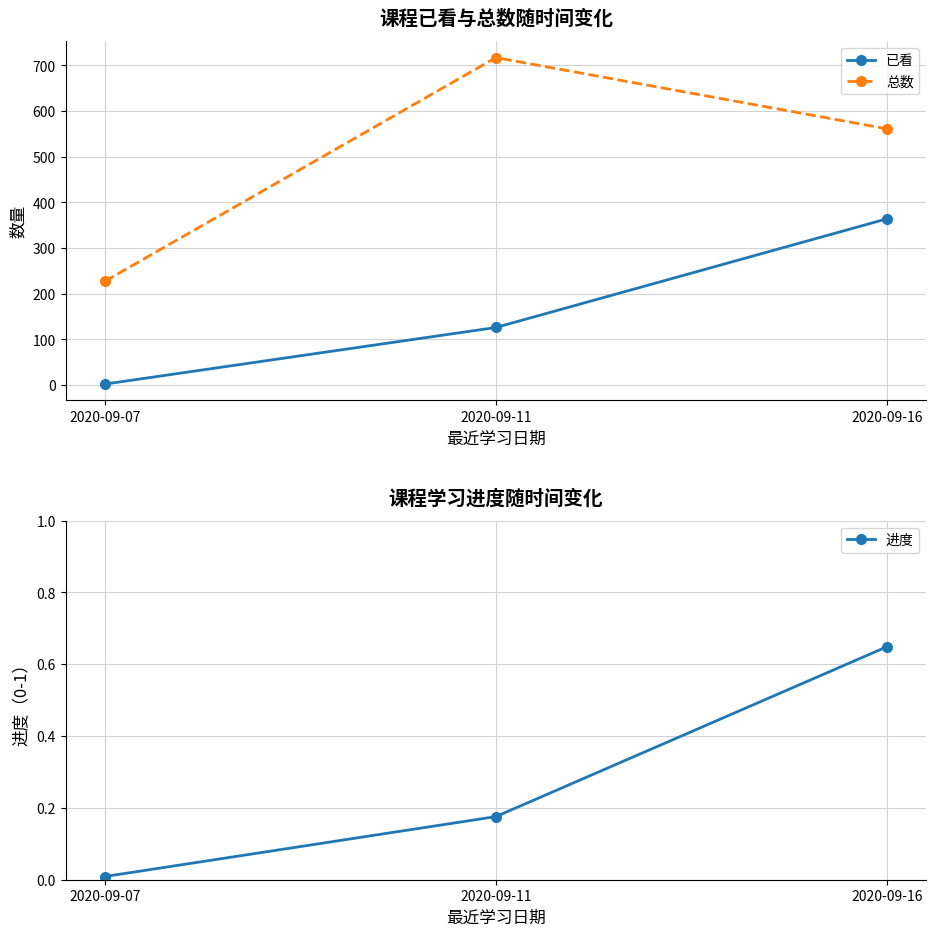

Is it true that 已看 equals 3.6 at 2020-09-07?

False